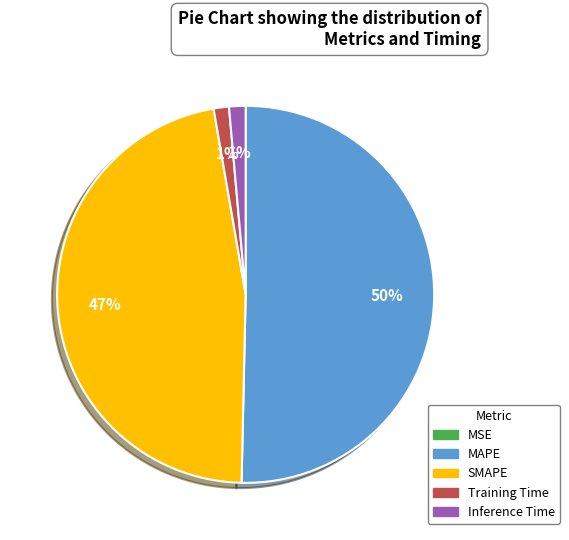

What is the ratio of the value at MAPE to the value at SMAPE?

1.1